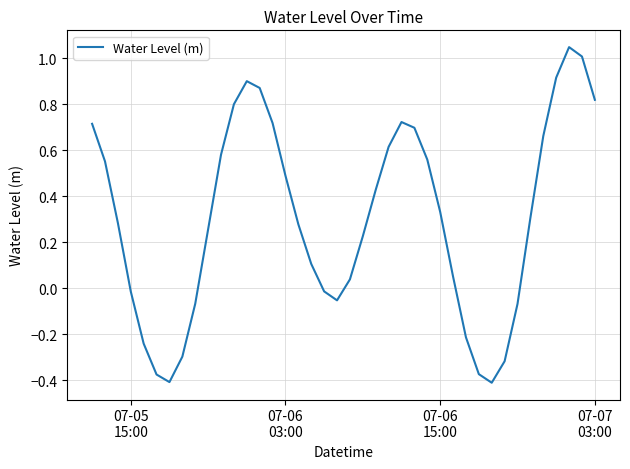

What is the difference between the maximum and minimum values?

1.5